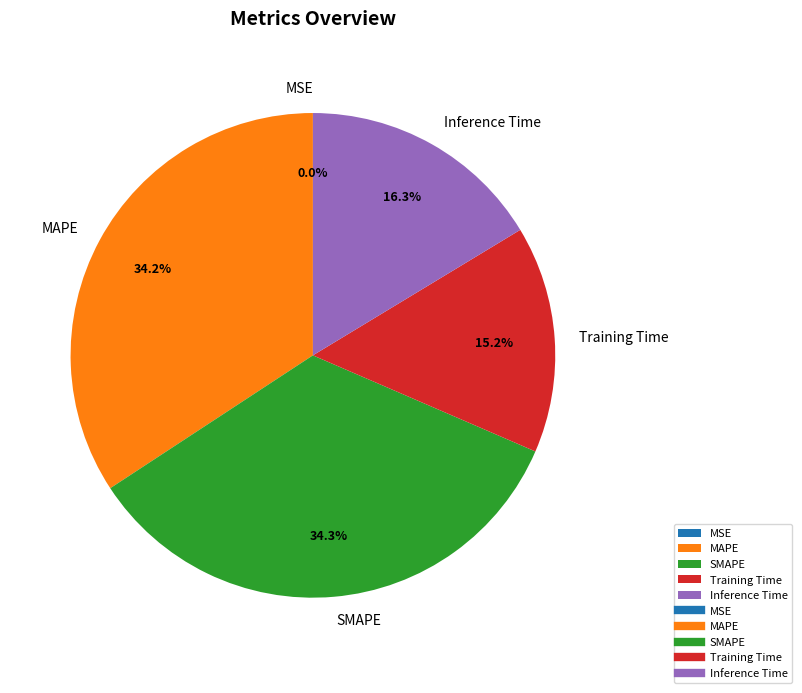

What percentage do MAPE and SMAPE together represent?

68.5%